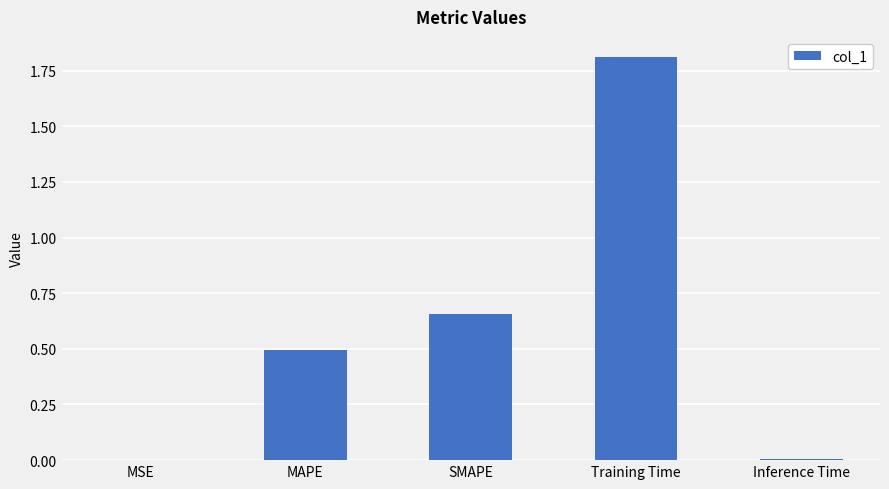

Are the bars grouped side by side (vs. stacked)?

No